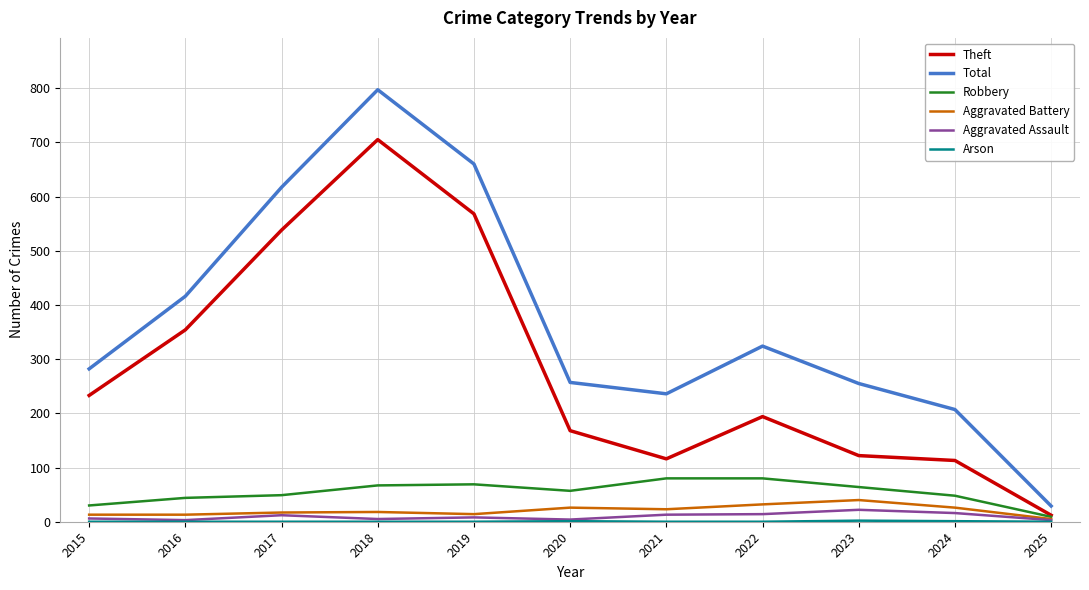

Is it true that Total equals 429 at 2023?

False